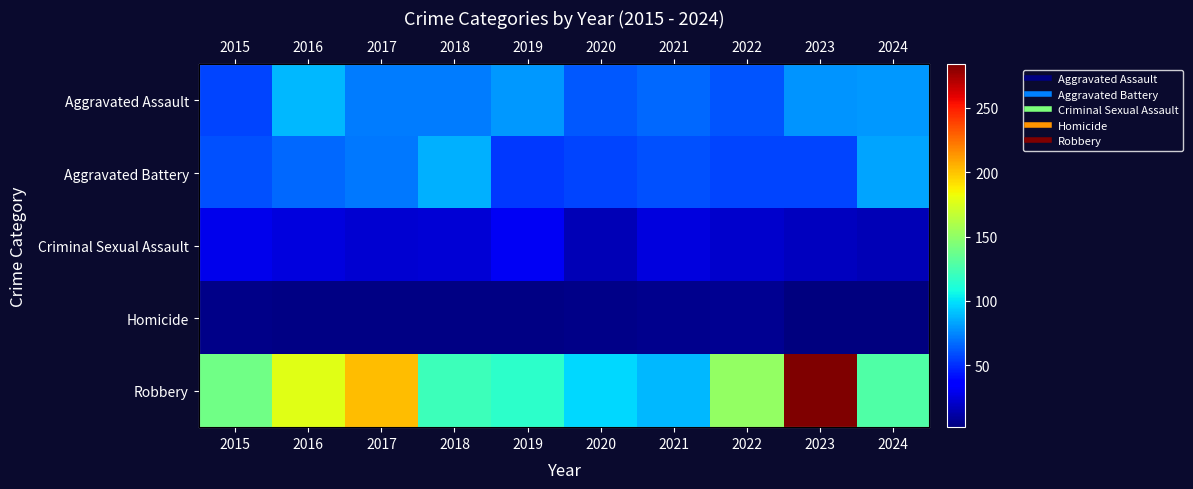

What is the total value across all series at 2017?

371